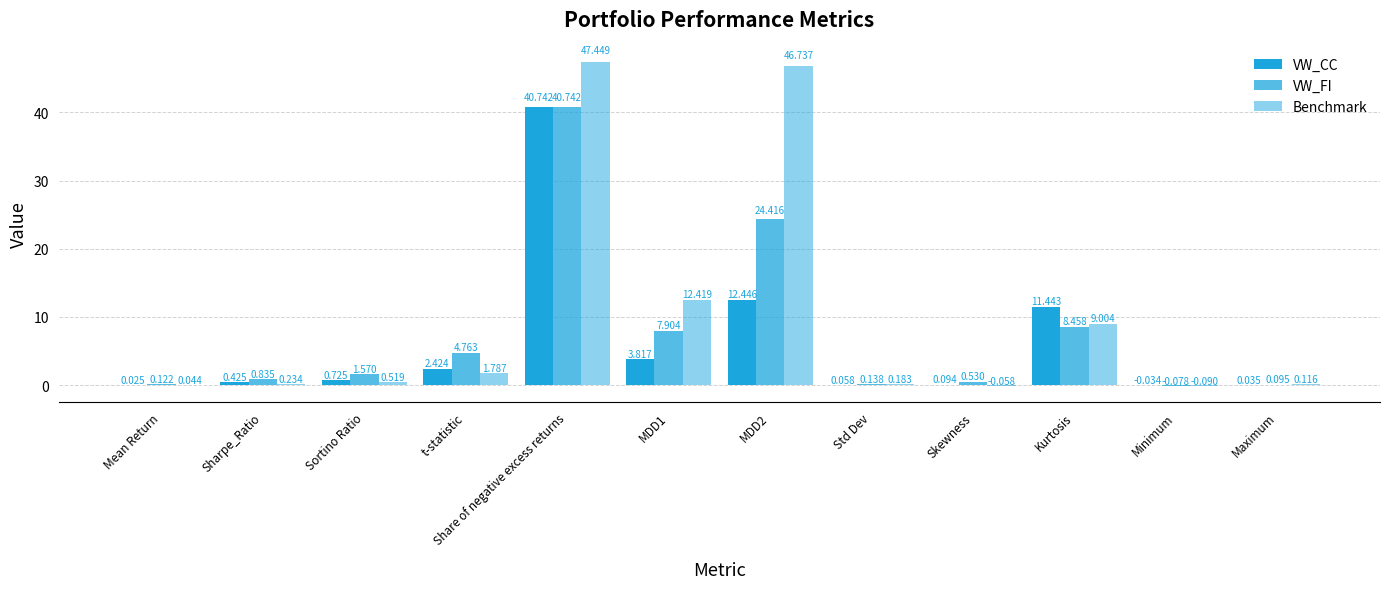

How many data points in Benchmark are above 0?

10